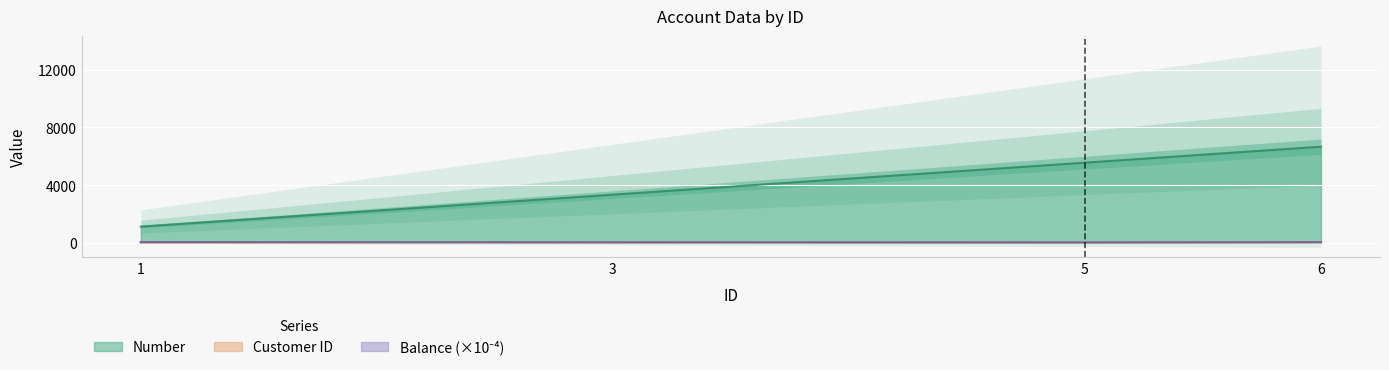

At which label does Number first exceed 5555?

6